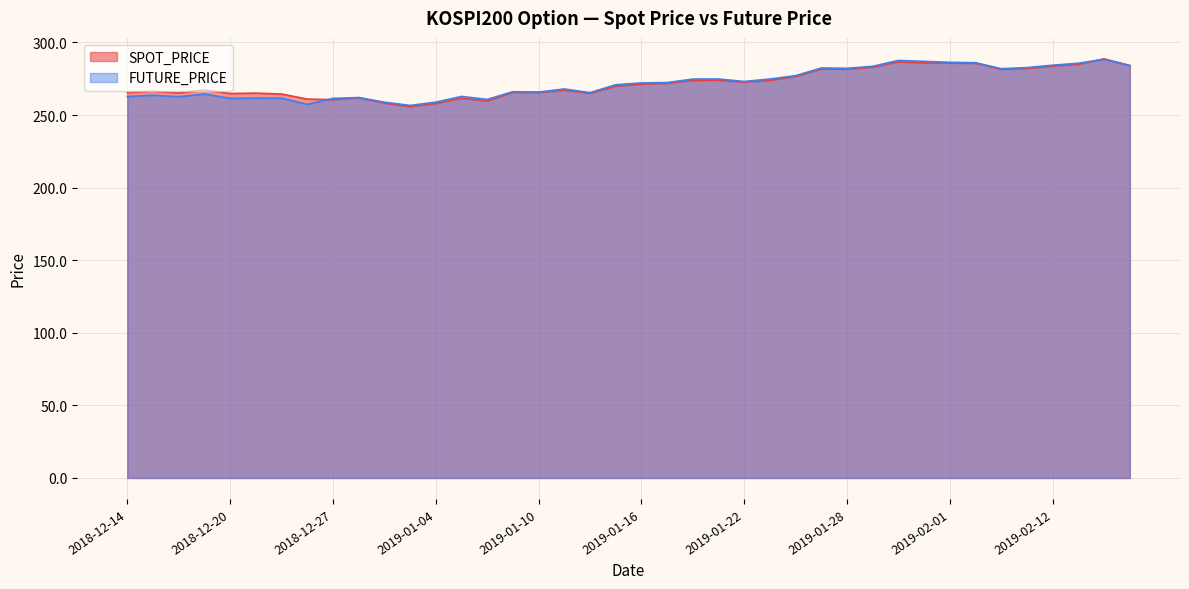

At how many categories does at least one series exceed 277?

14